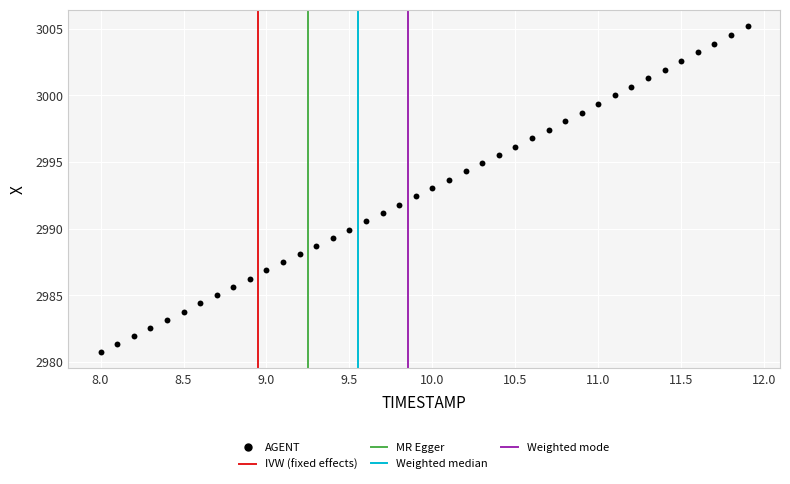

What is the range of X values (max minus min)?

3.9